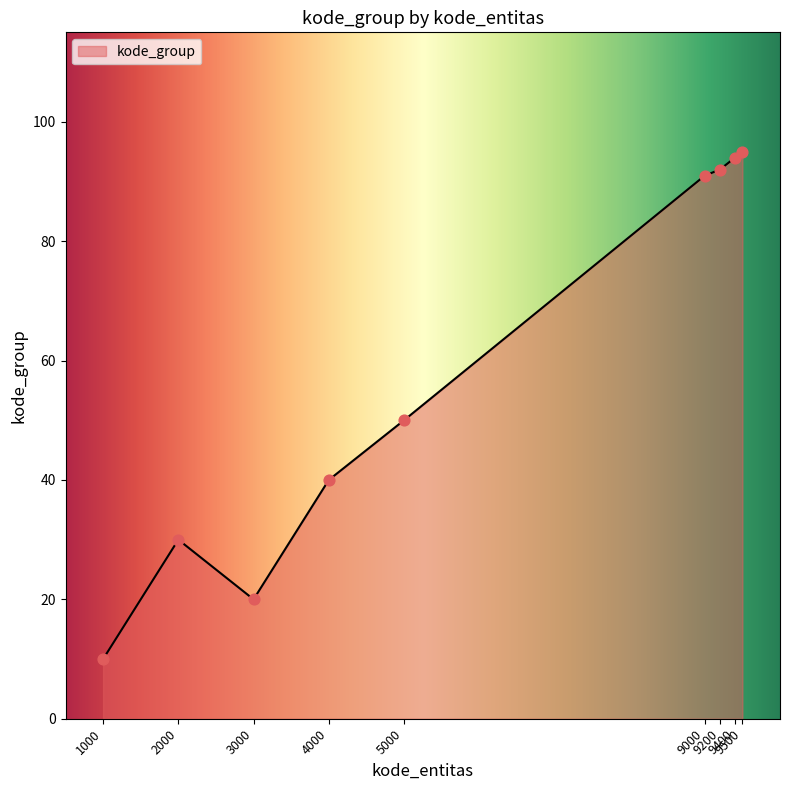

What is the ratio of the value at 2000 to the value at 9400?

0.3